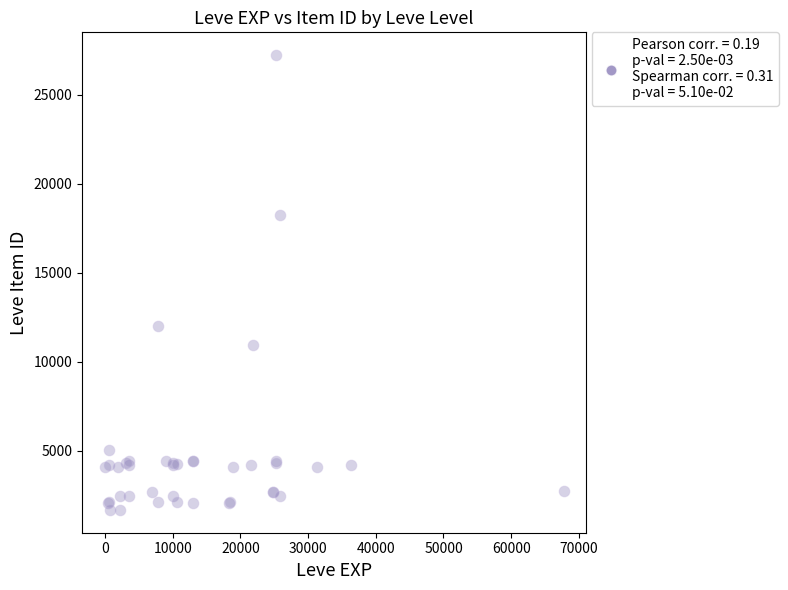

What Y value in the scatter plot is closest to 14448?

12018